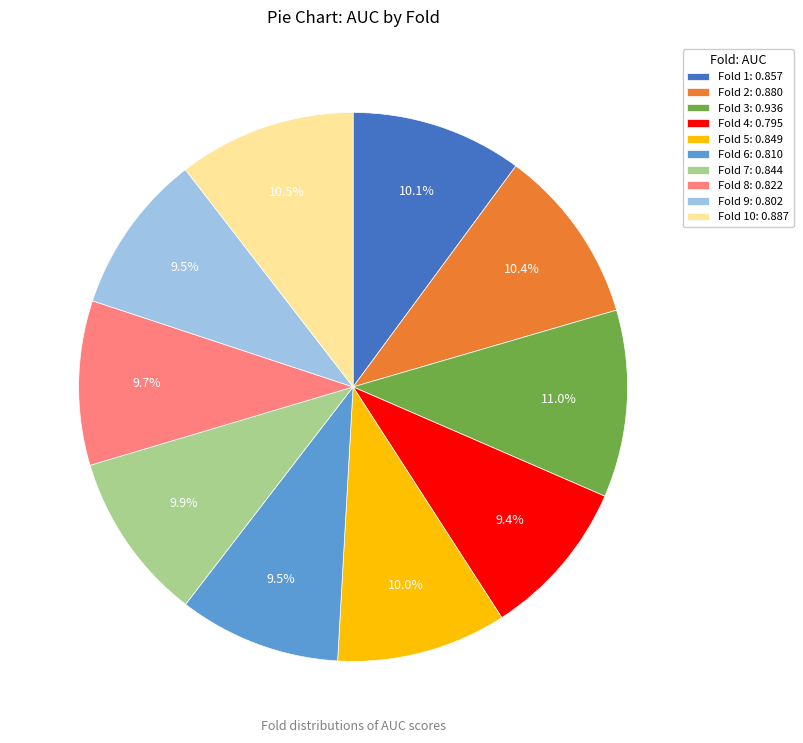

What is the largest slice in the pie chart?

Fold 3: 0.936